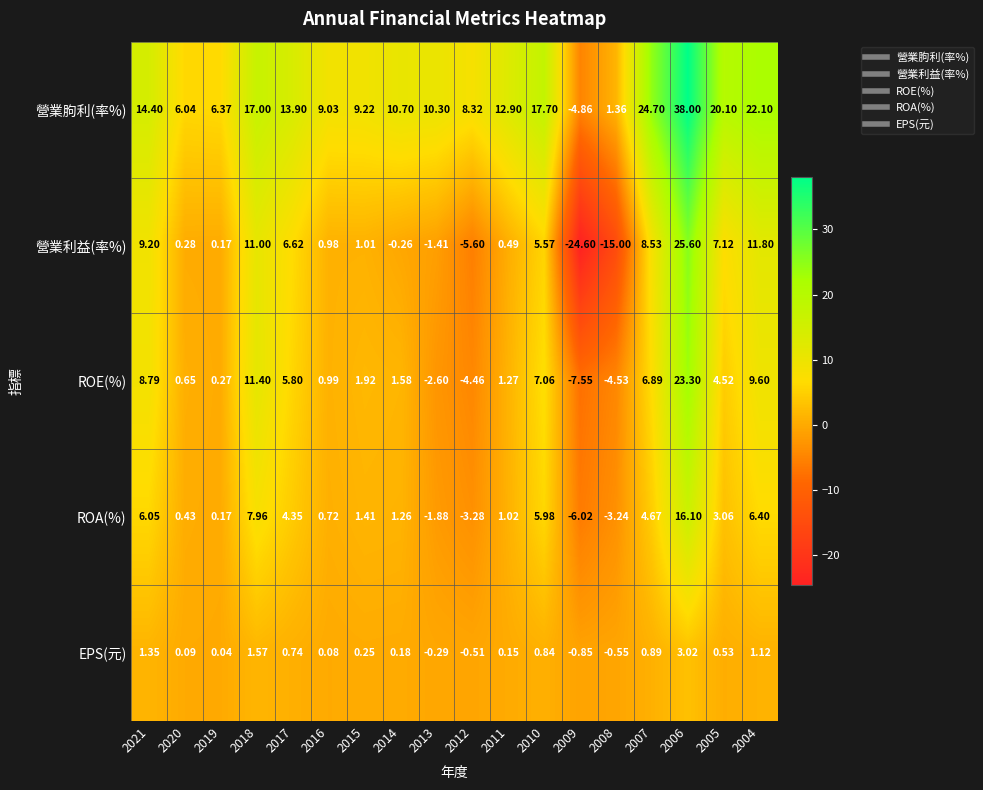

At 2017, list the series in order from largest to smallest.

營業朐利(率%), 營業利益(率%), ROE(%), ROA(%), EPS(元)